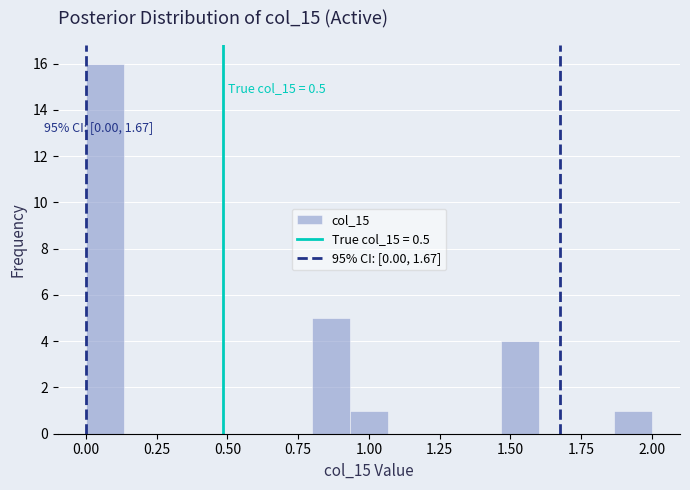

Read against the x-axis, roughly where is the centre of the tallest bar?

0.05